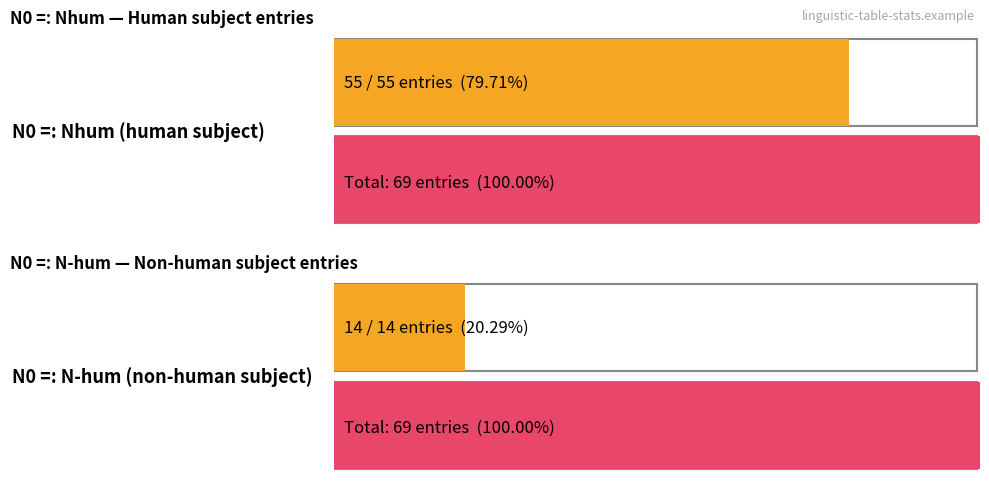

How many distinct data groups are displayed?

2